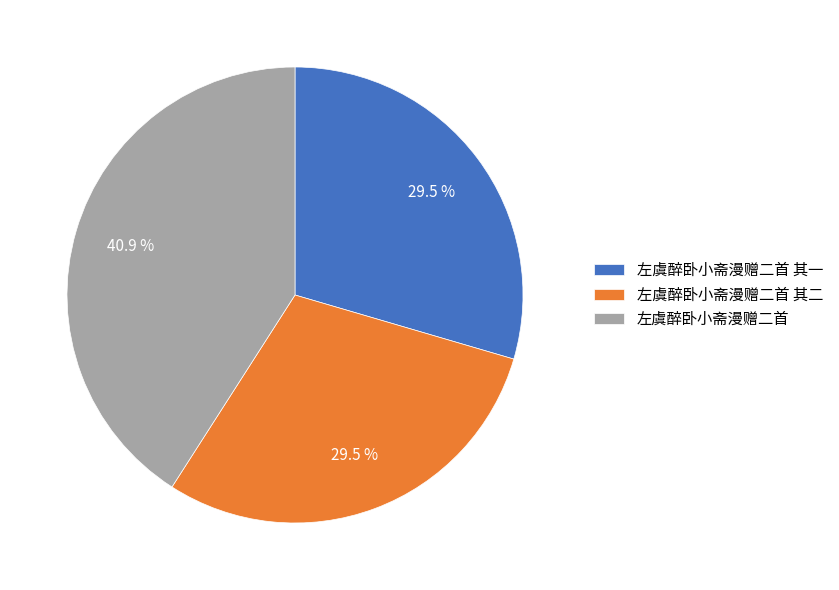

Count the number of slices in the pie.

3